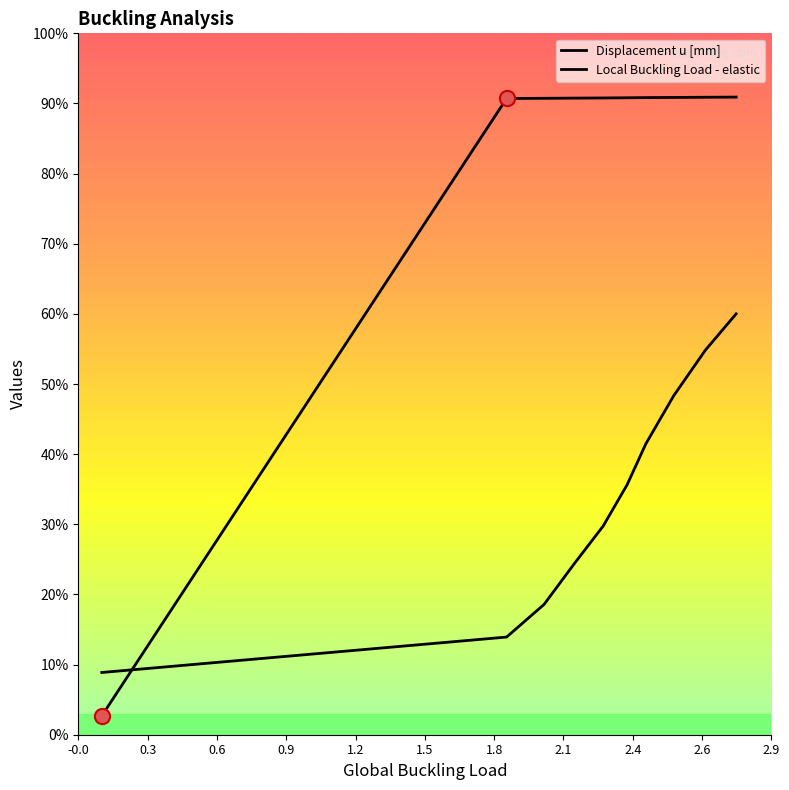

Which series has the widest spread of Y values?

Displacement u [mm]